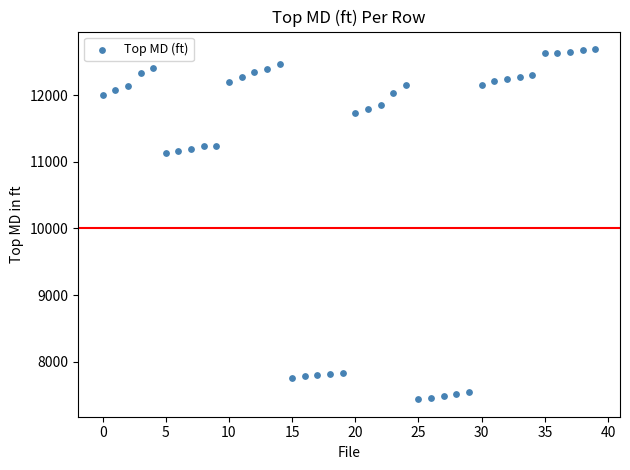

What is the range of Y values (max minus min)?

5260.3